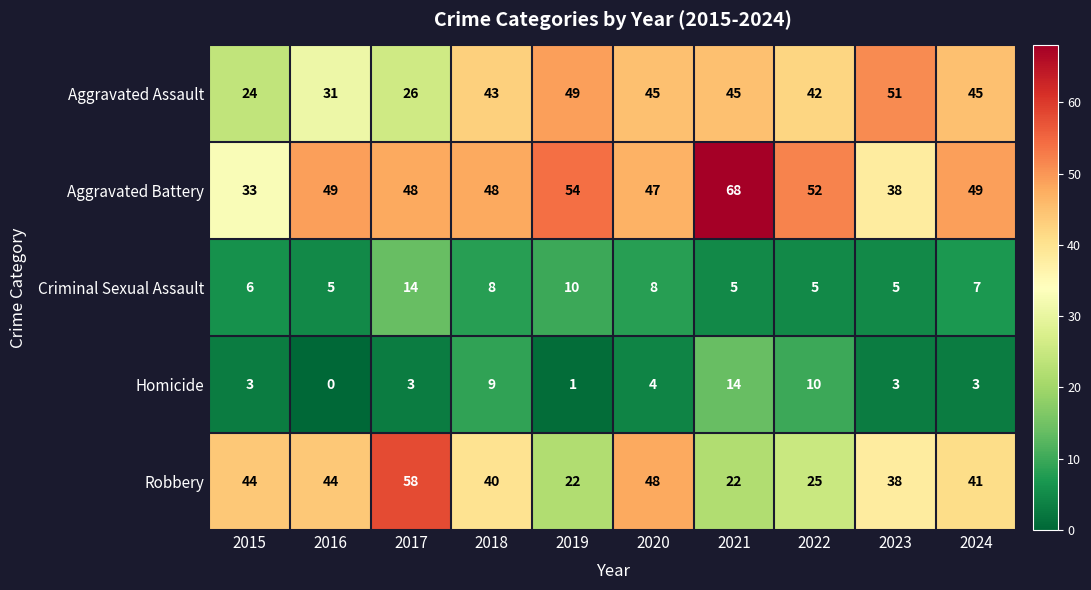

How many Criminal Sexual Assault values are between 5 and 8?

8